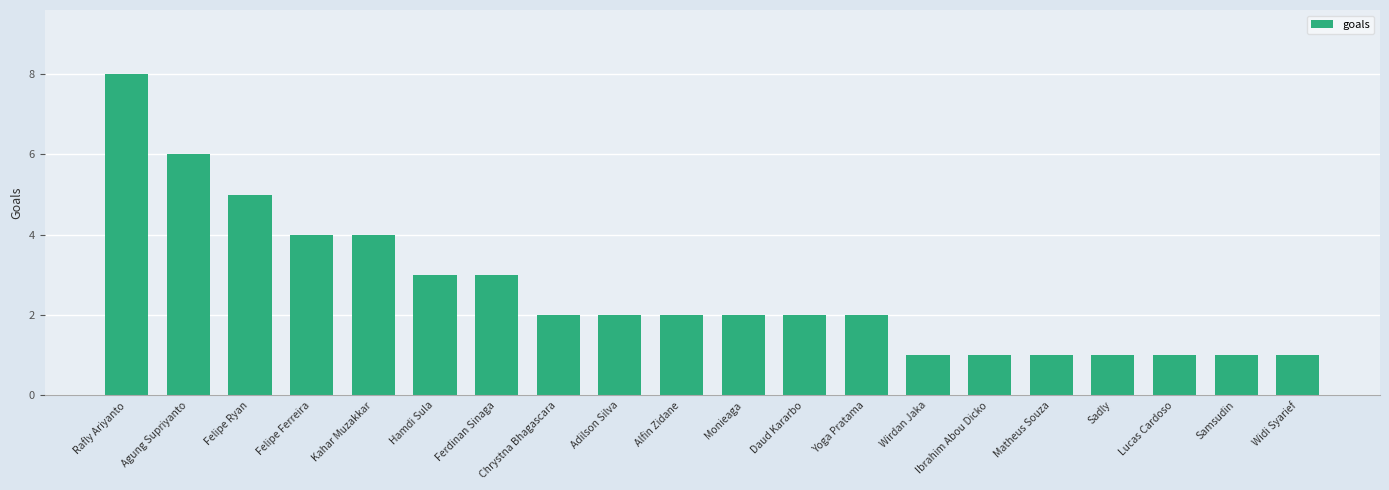

What position from the left is Sadly?

17